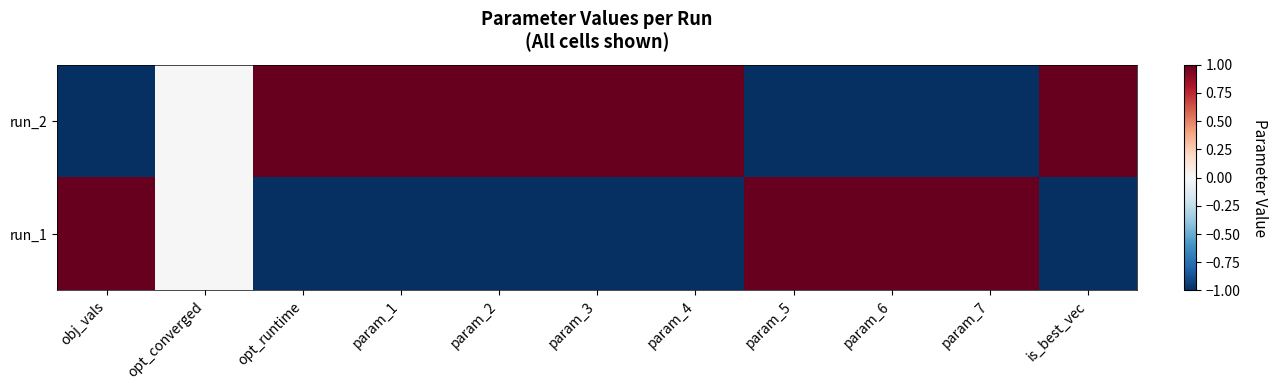

Count the number of categories in the chart.

11